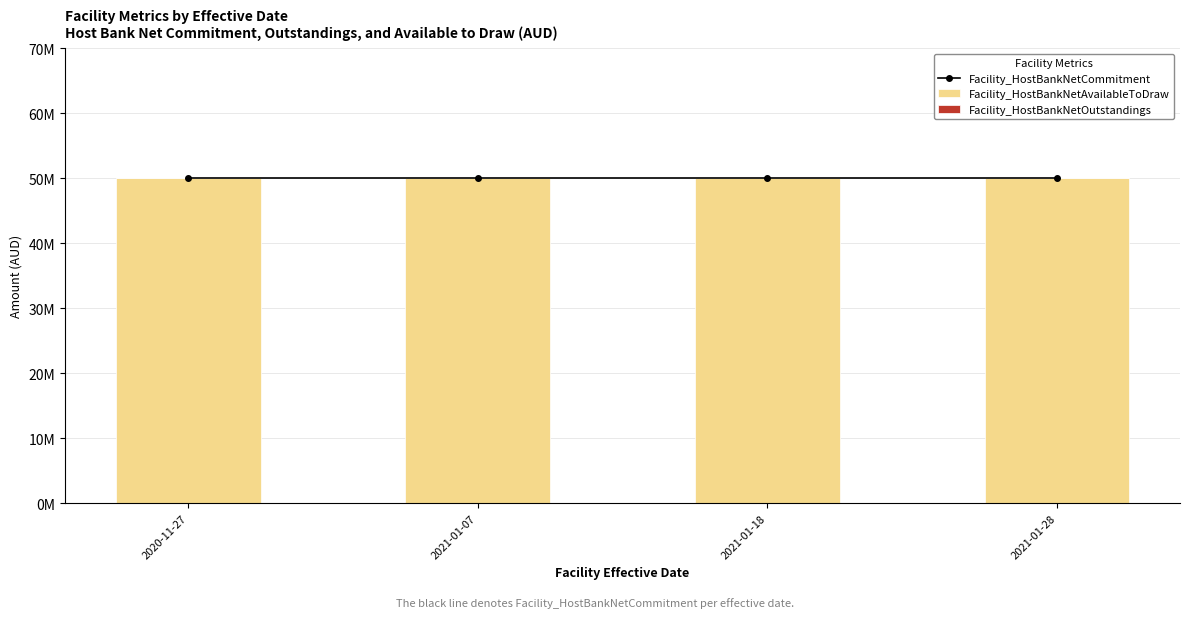

Which category has the lowest value in the Facility_HostBankNetAvailableToDraw series?

2020-11-27